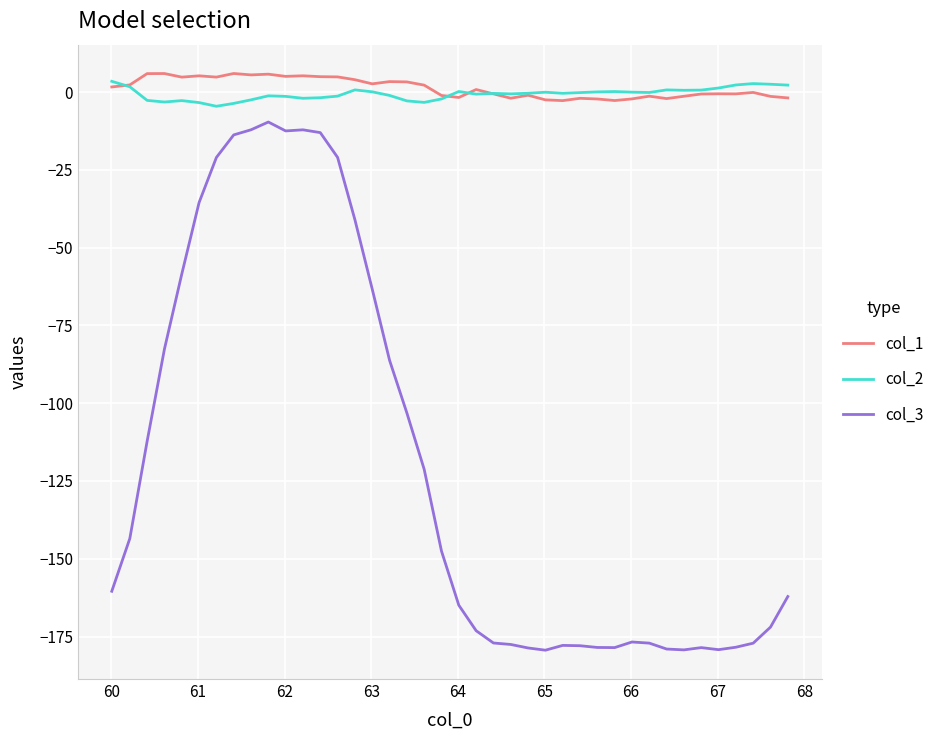

What is the minimum value for col_2?

-4.6